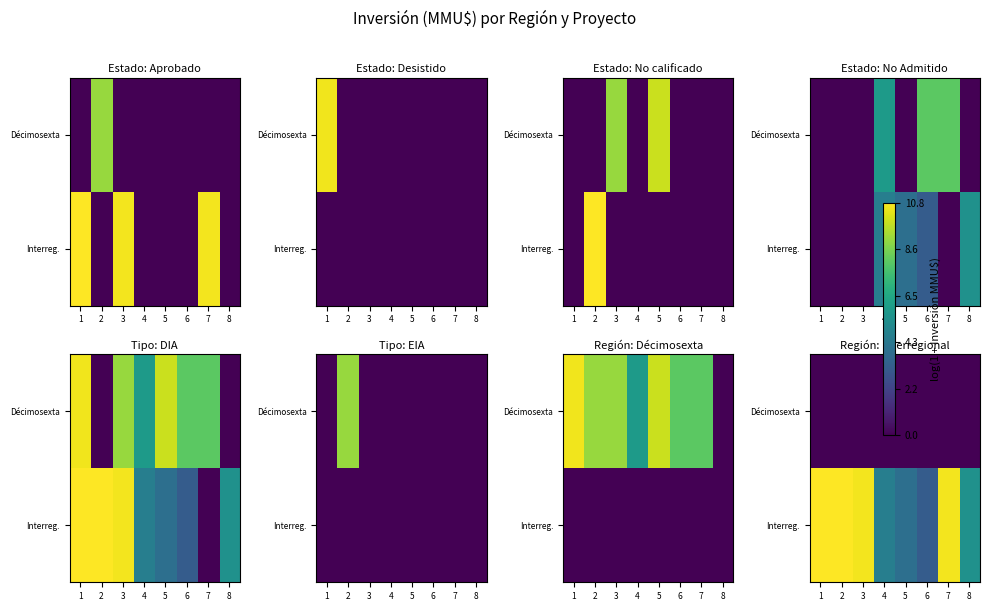

What is the spread (max minus min) of values at 1?

10.8